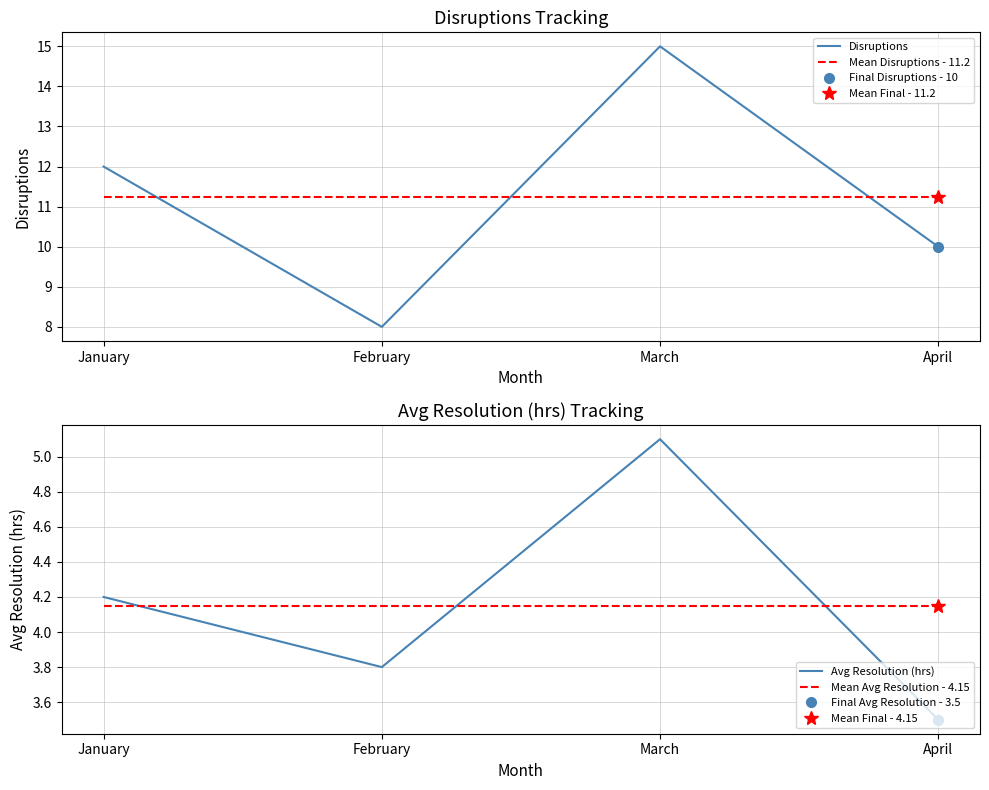

What is the maximum value shown in the chart?

15.0